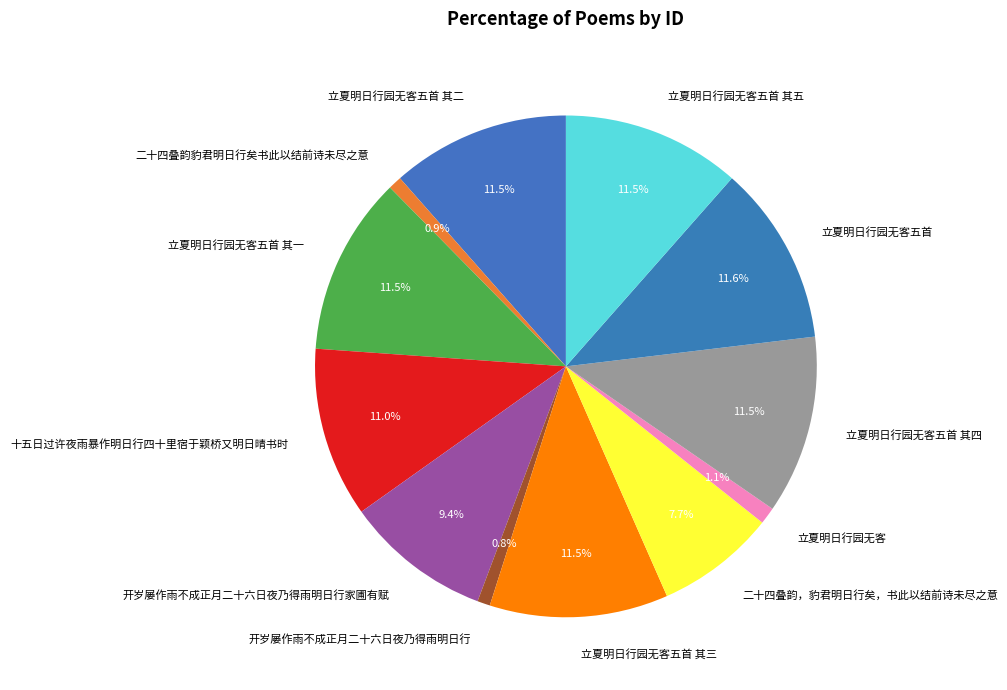

To the nearest percent, what is the combined percentage of 立夏明日行园无客五首 其五 and 开岁屡作雨不成正月二十六日夜乃得雨明日行家圃有赋?

21%